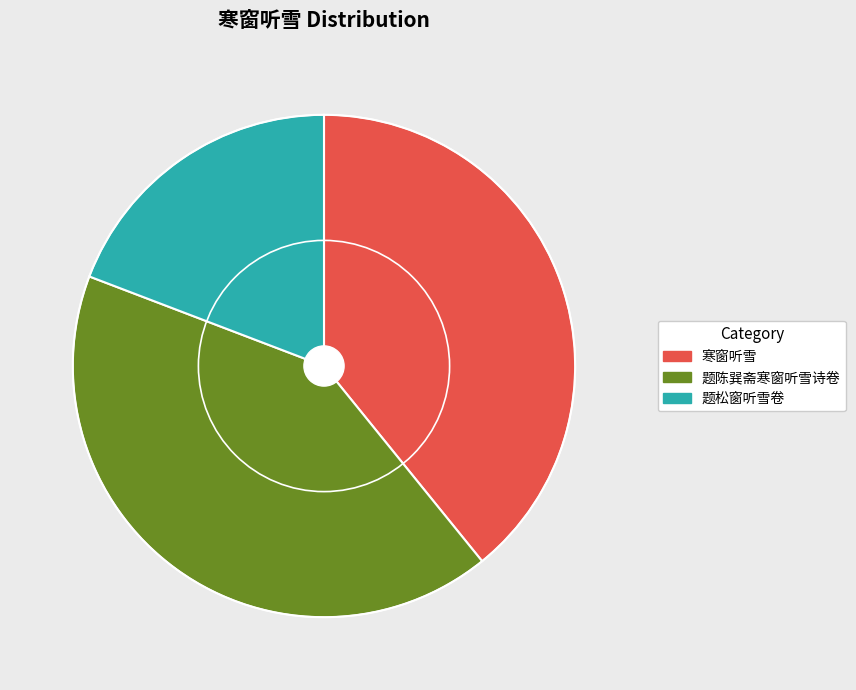

Is it true that 寒窗听雪 is 47% of the pie?

False